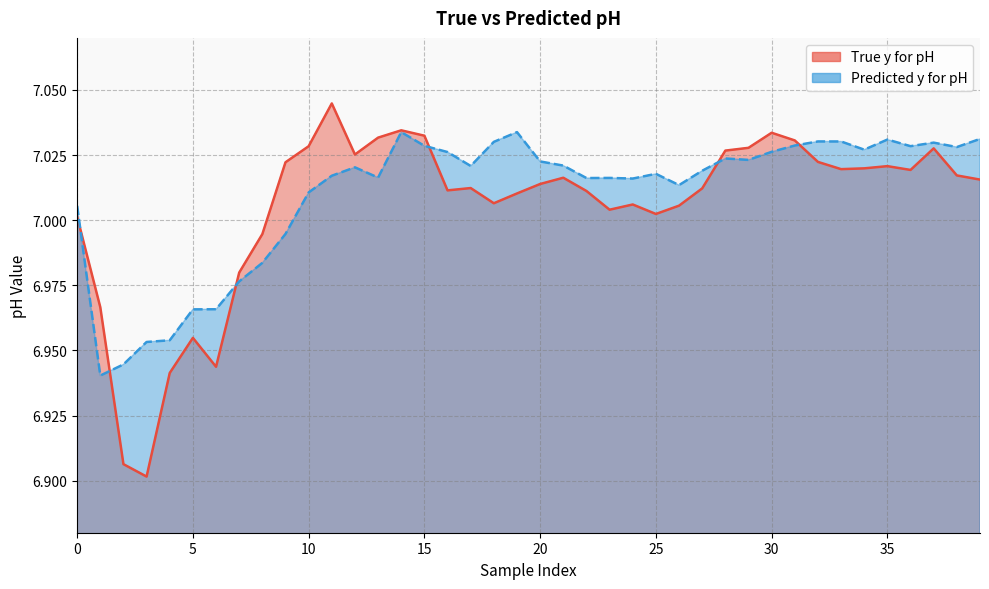

At how many categories does at least one series exceed 6?

40